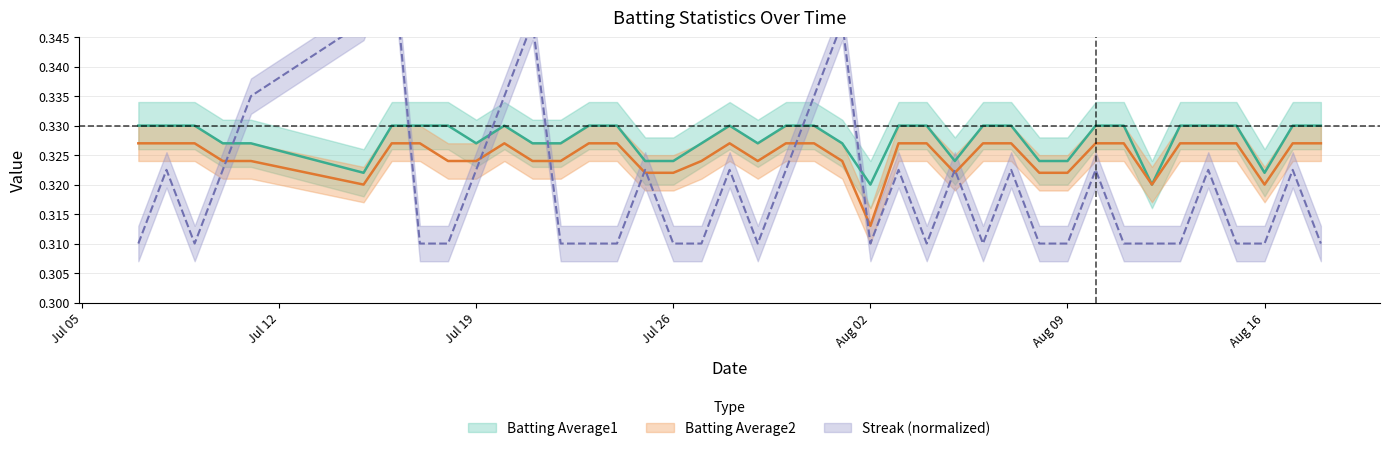

Count the Streak values in the range 0 to 1.

40